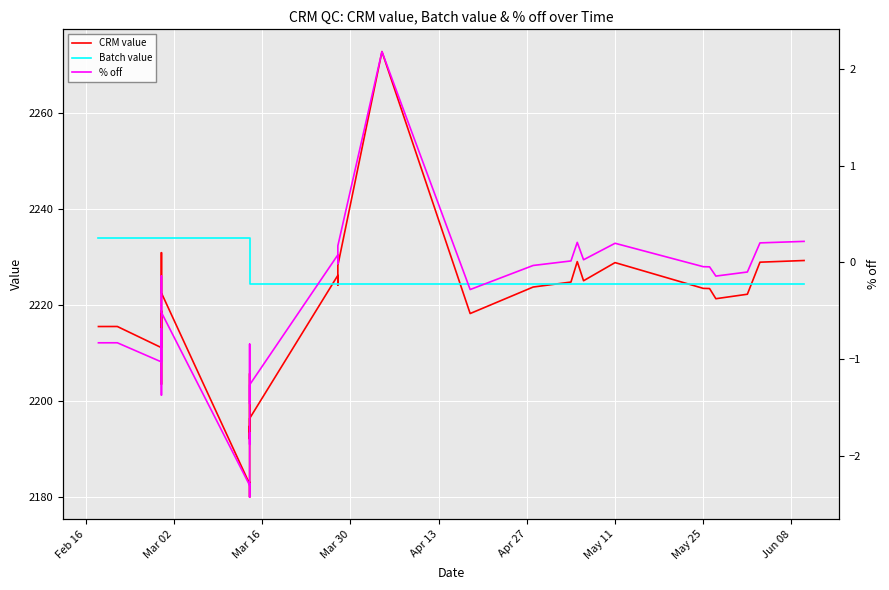

What is the difference between the second highest and minimum values in the % off series?

2.6